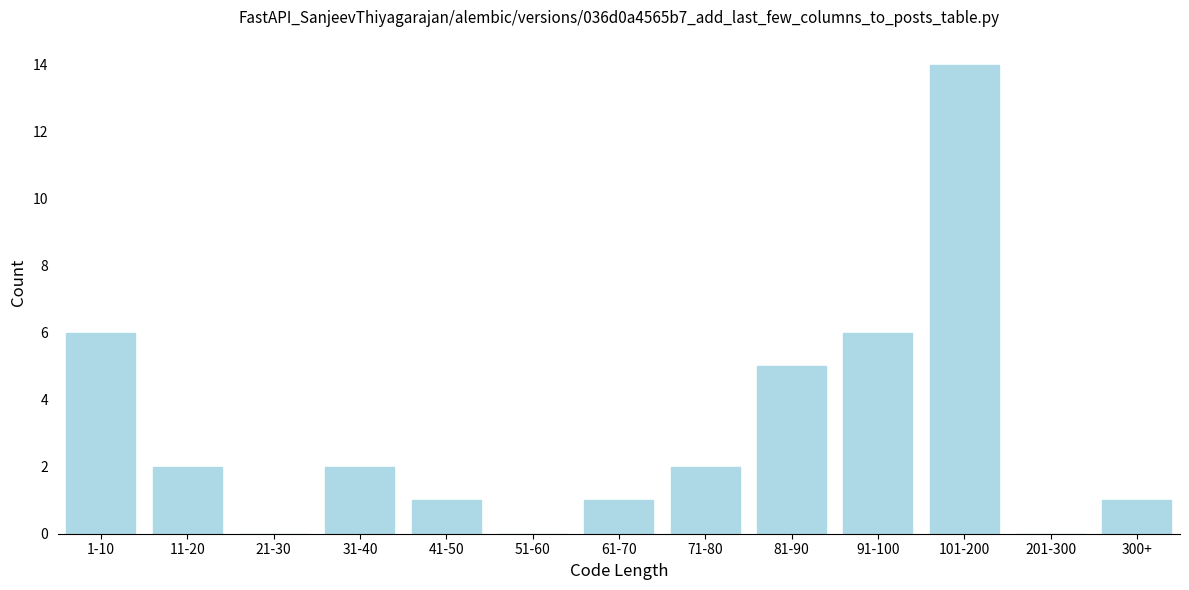

Reading left to right, extract all data points from this chart.

1-10=6	11-20=2	21-30=0	31-40=2	41-50=1	51-60=0	61-70=1	71-80=2	81-90=5	91-100=6	101-200=14	201-300=0	300+=1